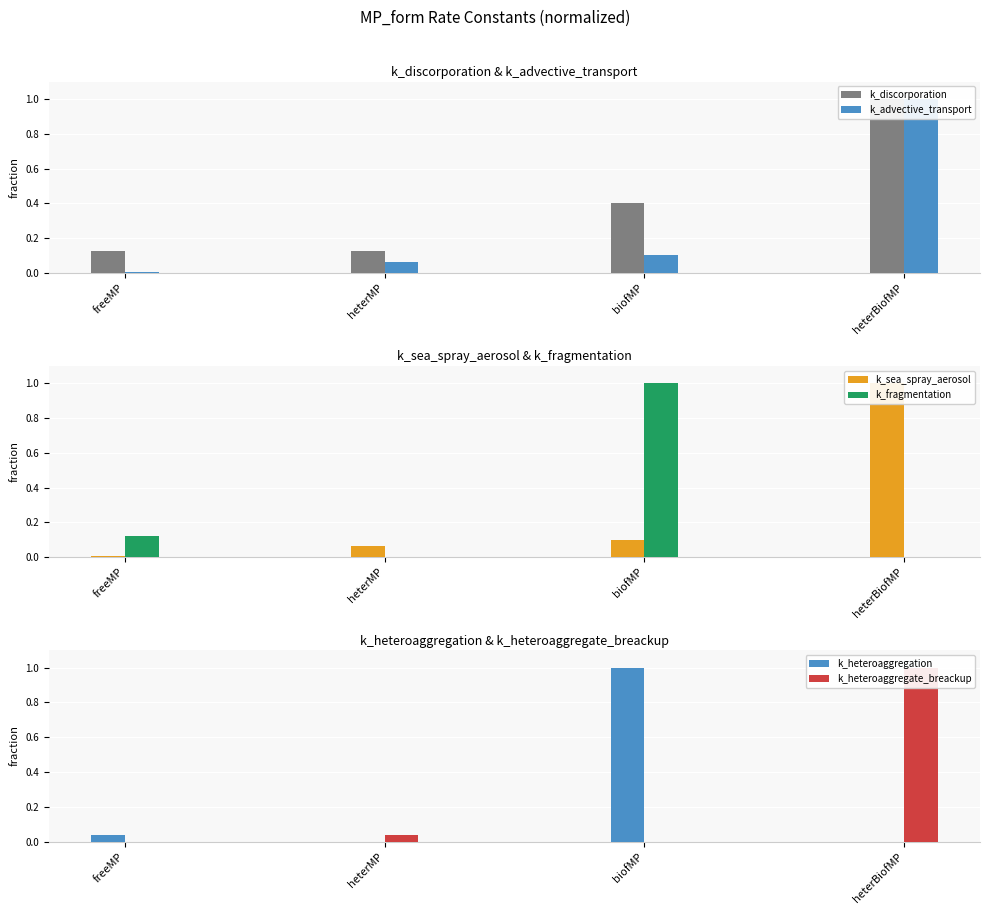

What is the greatest value displayed?

1.0